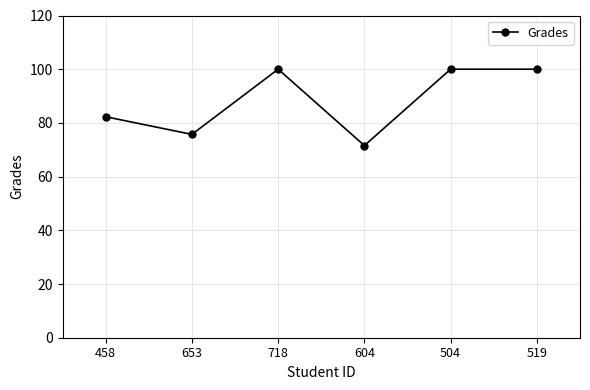

Reading left to right, what are all the values shown in this chart?

82.3	75.7	100.0	71.6	100.0	100.0